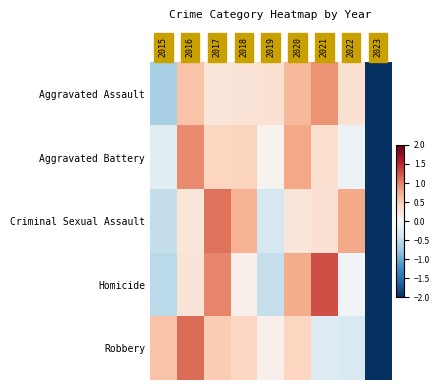

At how many categories does at least one series exceed -1?

8